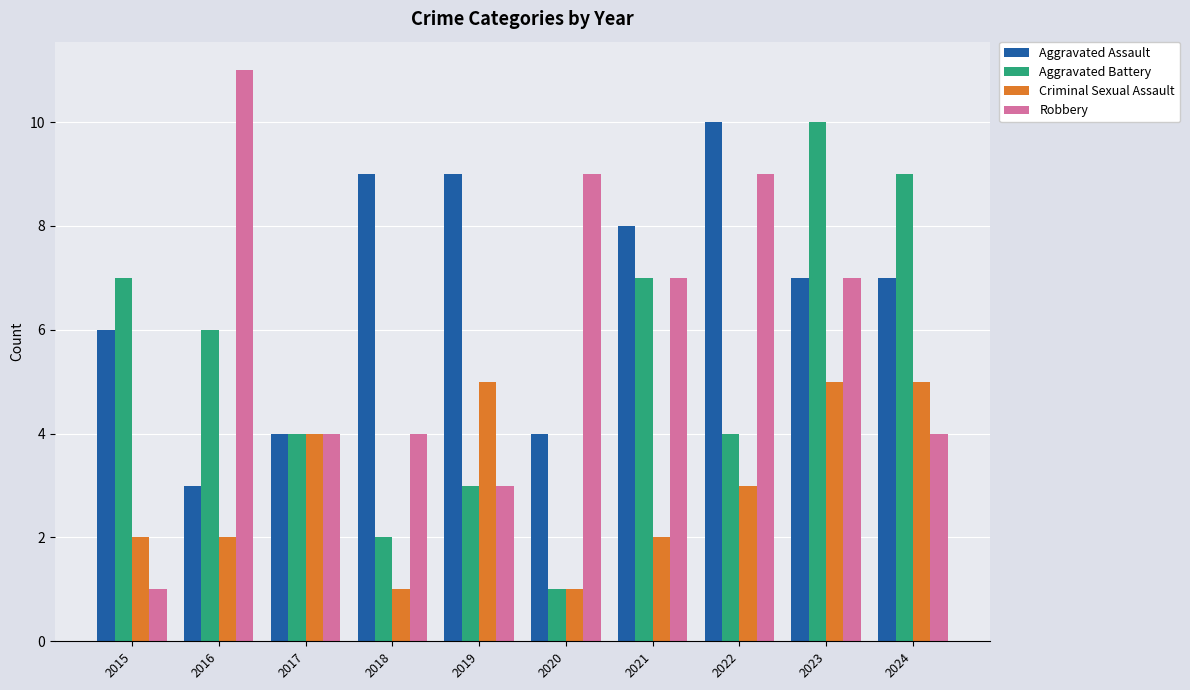

What is the total value across all series at 2024?

25